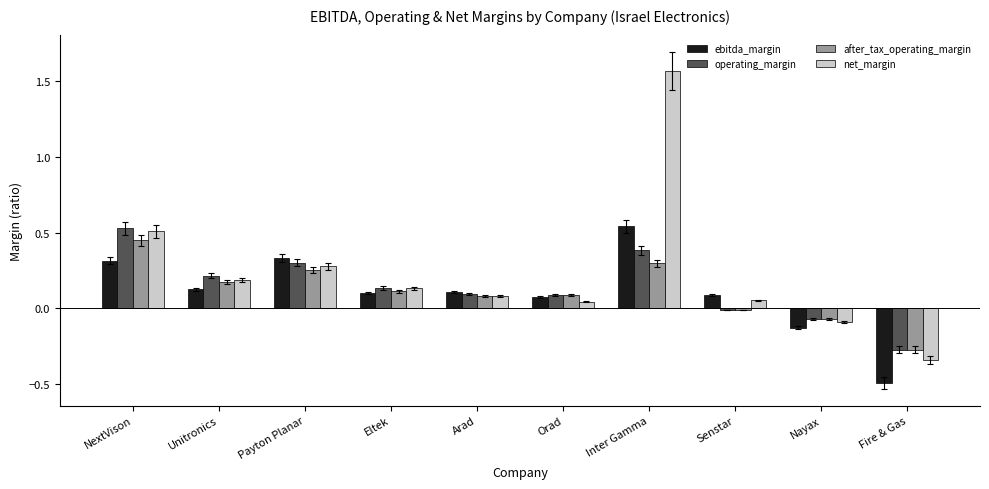

At which category is the sum across all series the highest?

Inter Gamma